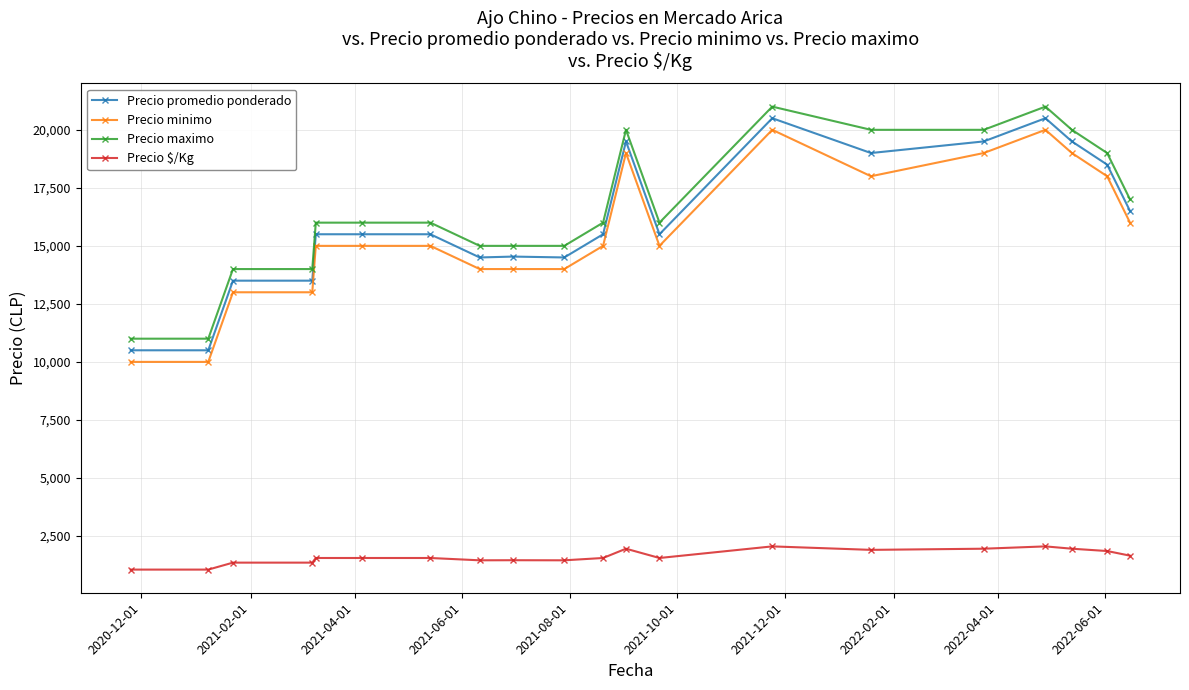

True or false: Precio promedio ponderado has more than 0 points higher than both neighbors.

True